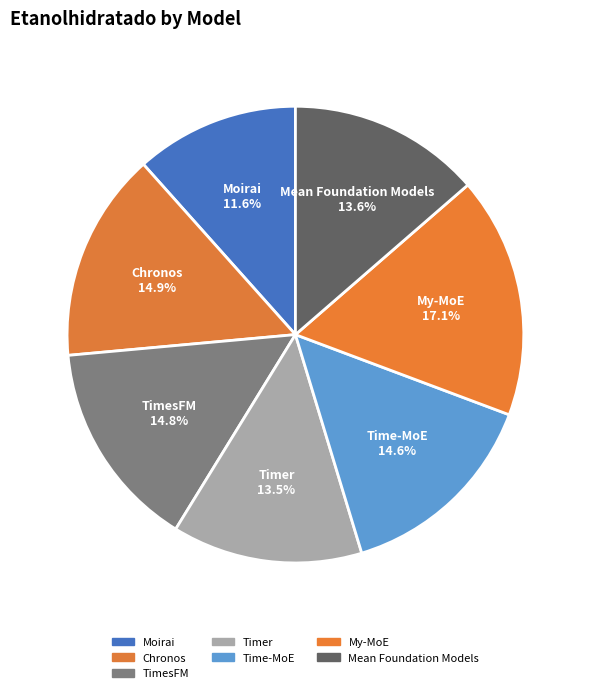

How many slices are in this pie chart?

7